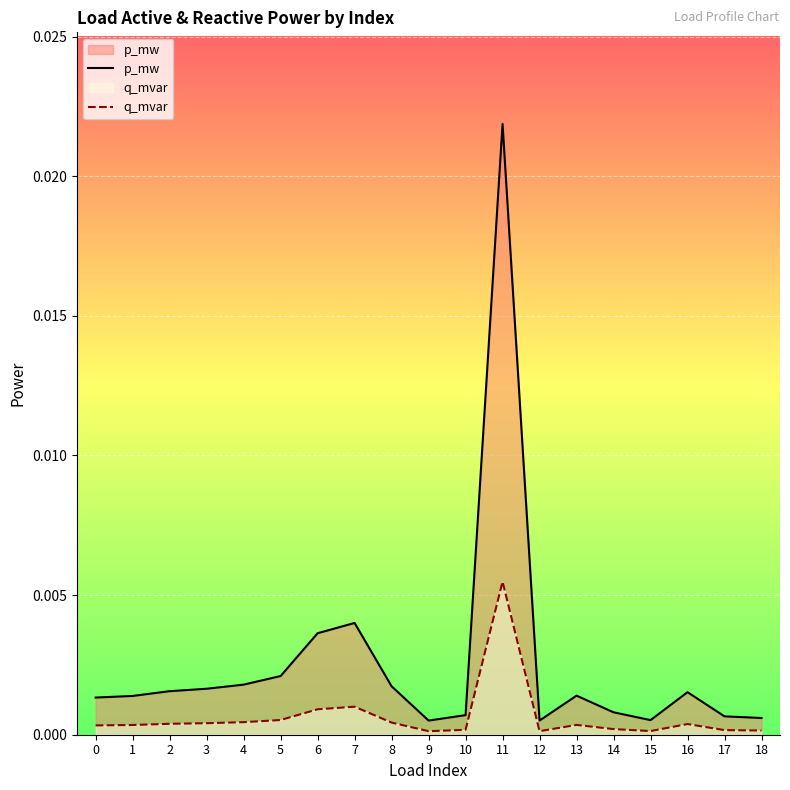

Rank the series at 16 from highest to lowest value.

p_mw, q_mvar